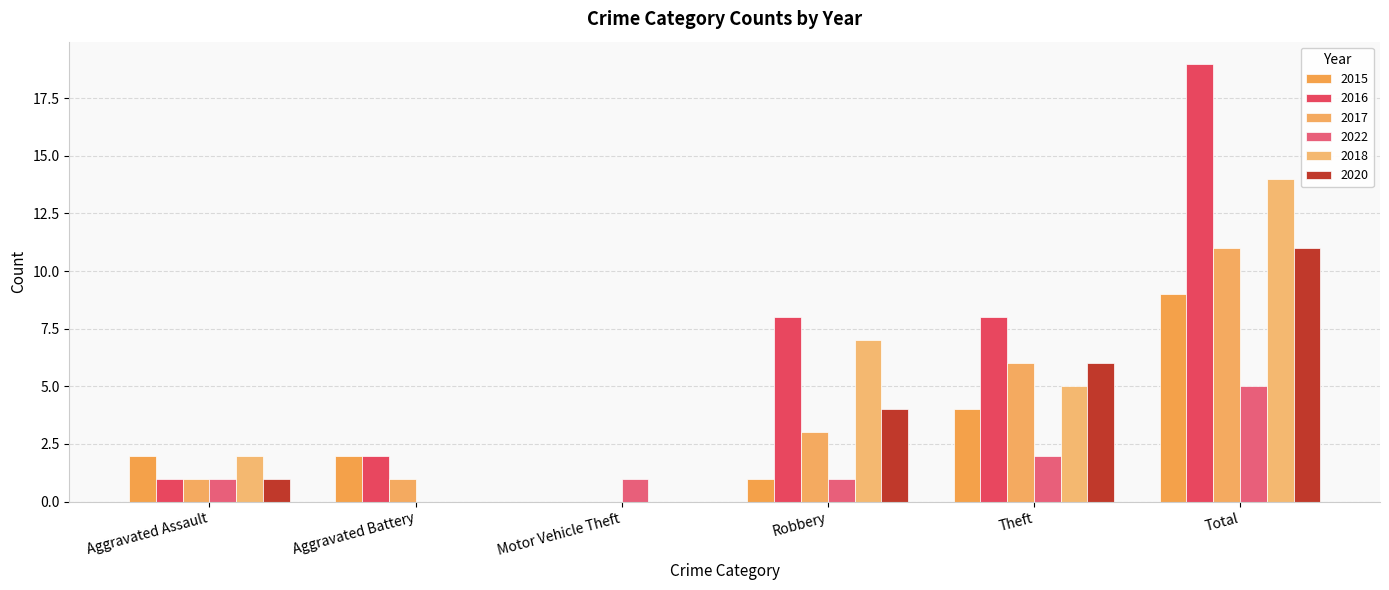

Which series has the largest total across all categories?

2016